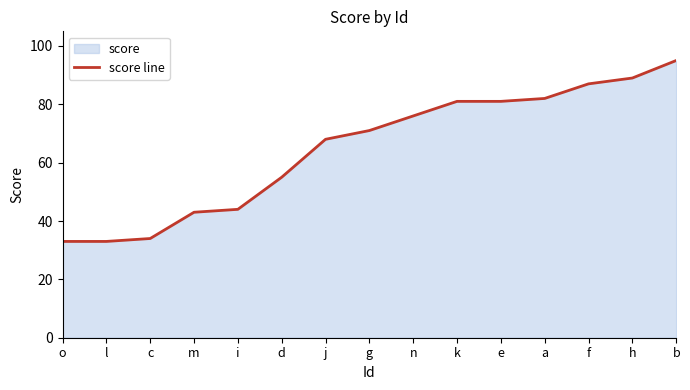

What is the value of the 5th point from the left?

44